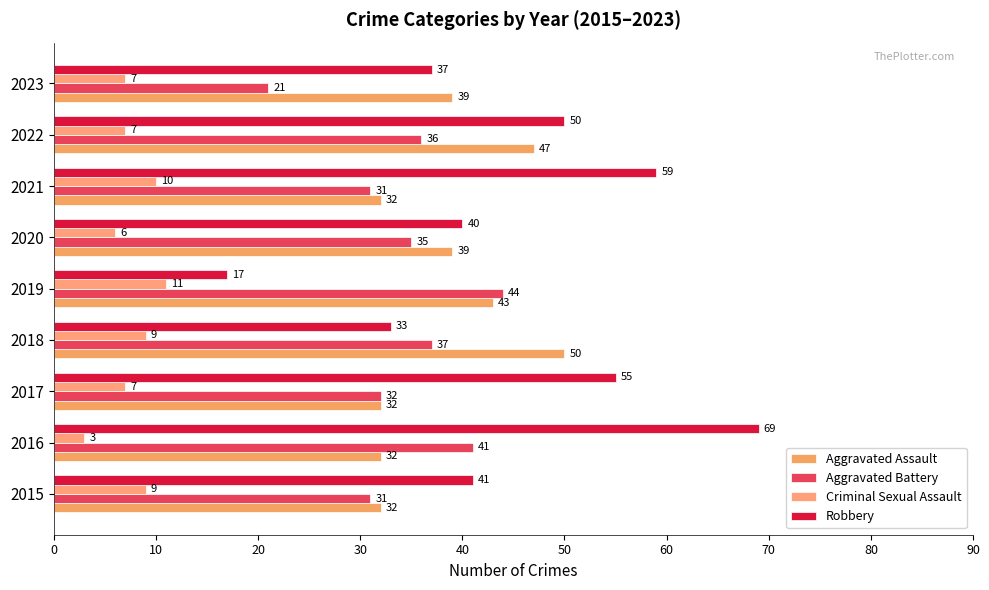

At how many categories does at least one series exceed 16?

9